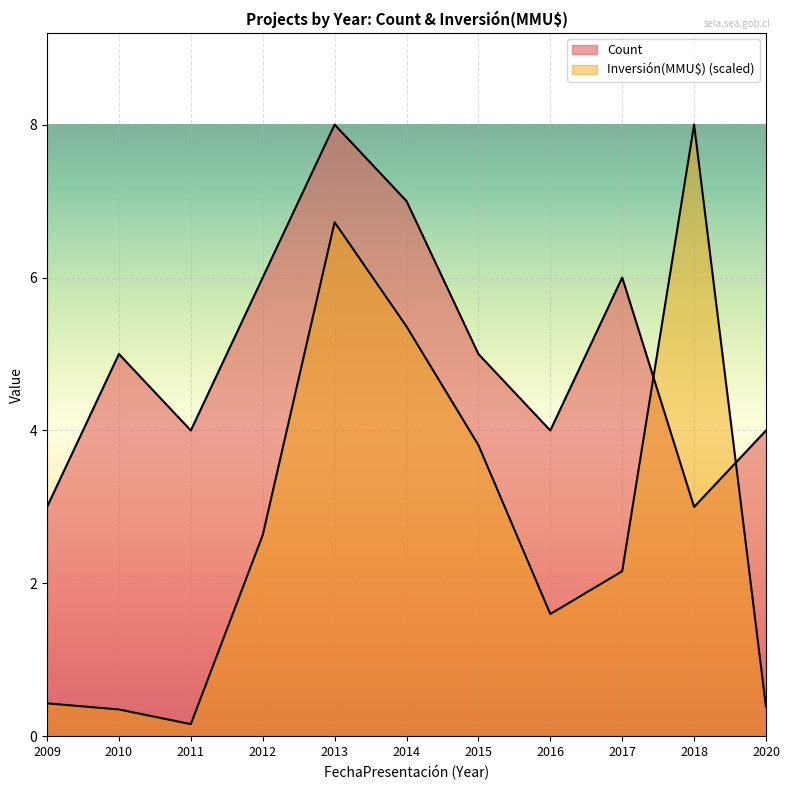

Reading right to left, what are all the values shown in this chart?

Count: 2020=4.0	2018=3.0	2017=6.0	2016=4.0	2015=5.0	2014=7.0	2013=8.0	2012=6.0	2011=4.0	2010=5.0	2009=3.0
Inversión(MMU$): 2020=0.4	2018=8.0	2017=2.2	2016=1.6	2015=3.8	2014=5.4	2013=6.7	2012=2.6	2011=0.2	2010=0.4	2009=0.4